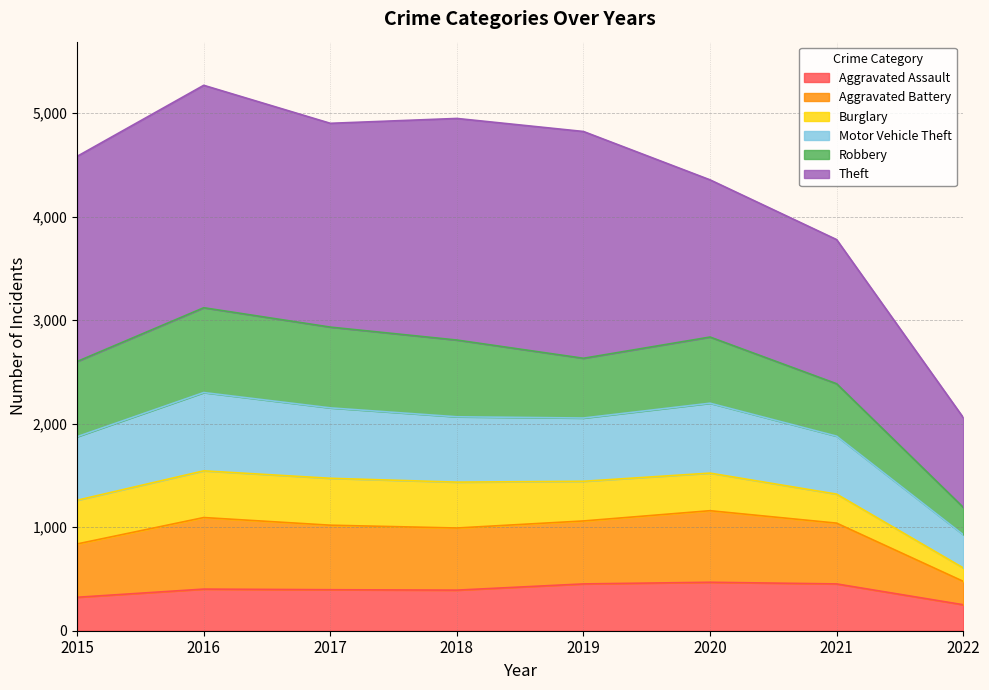

What are all the series names shown in the legend?

Aggravated Assault, Aggravated Battery, Burglary, Motor Vehicle Theft, Robbery, Theft